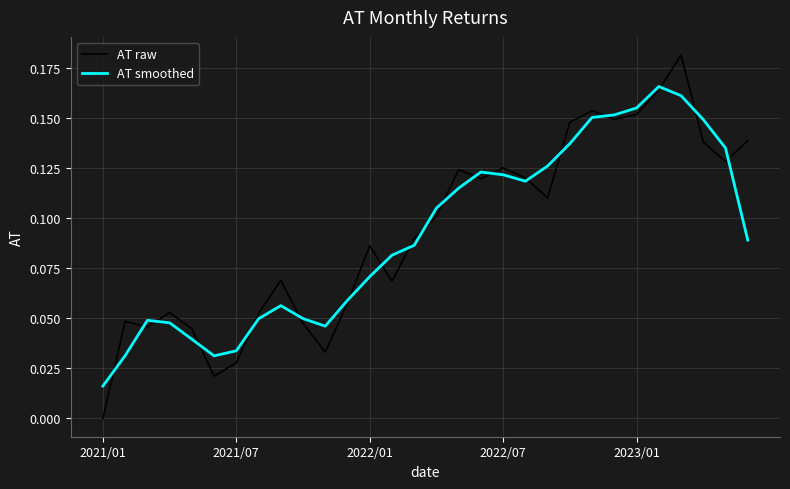

Rank the series by their maximum value, from highest to lowest.

AT raw, AT smoothed